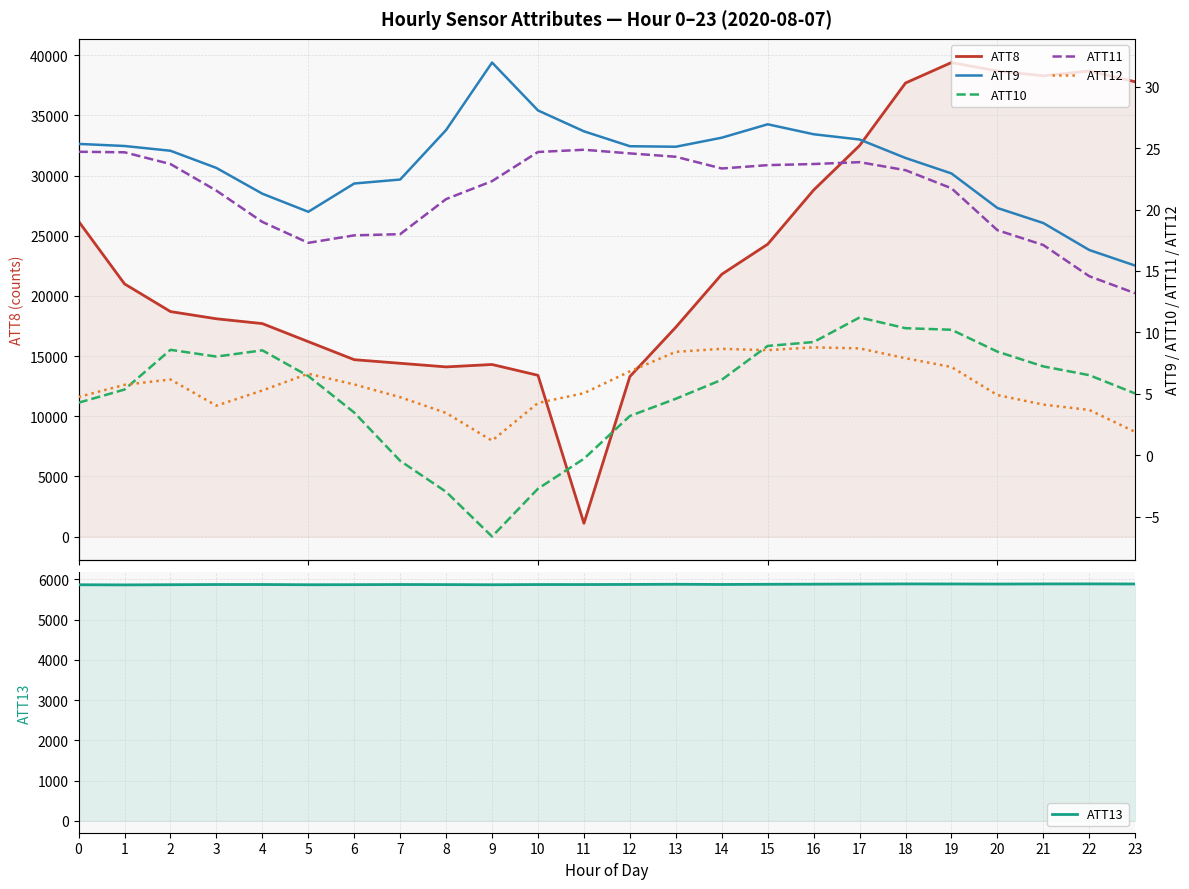

What is the sum of the ATT11 values at 8 and 20?

39.2